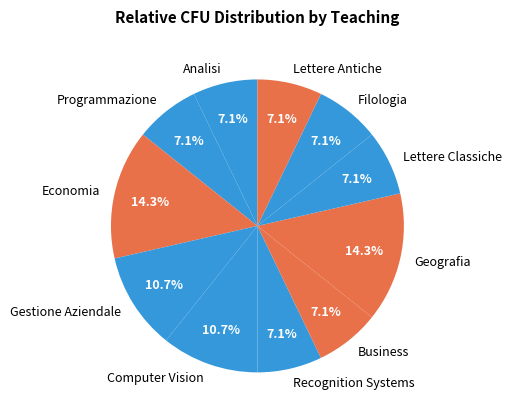

To the nearest percent, what percentage of the pie is Lettere Antiche?

7%